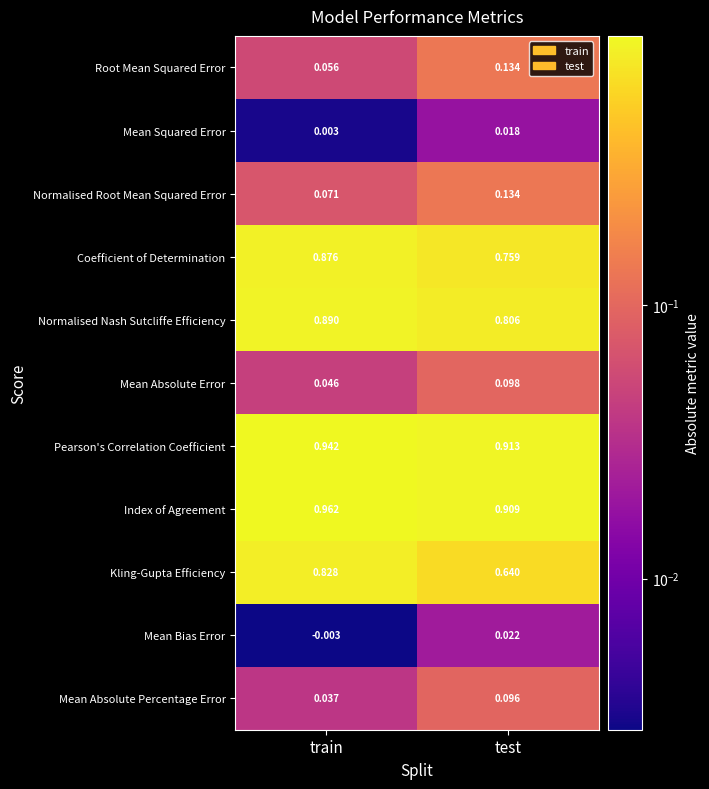

Which series has the widest spread of values?

Kling-Gupta Efficiency